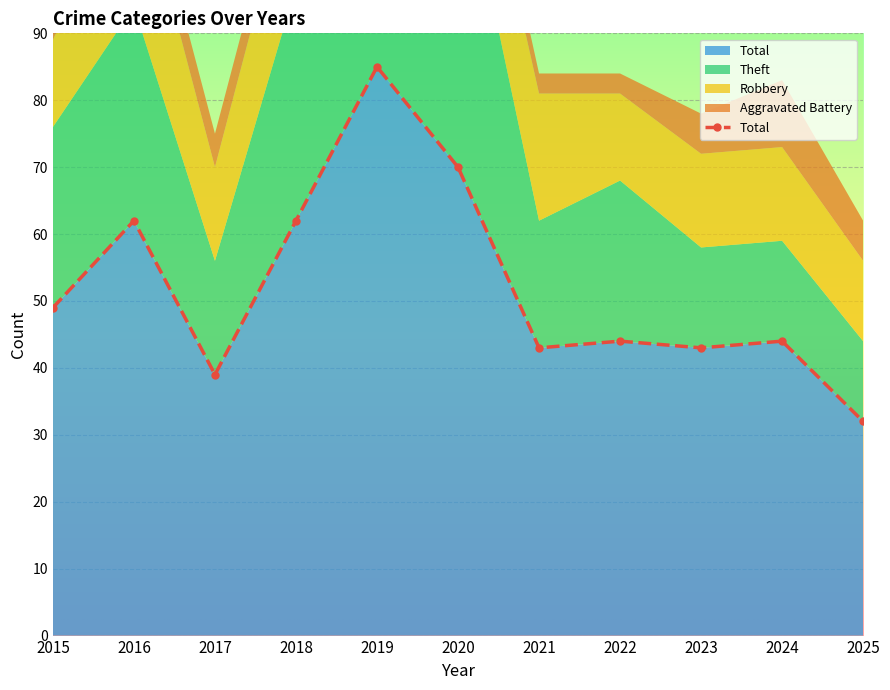

What is the ratio of the value at 2015 to the value at 2019?

0.6